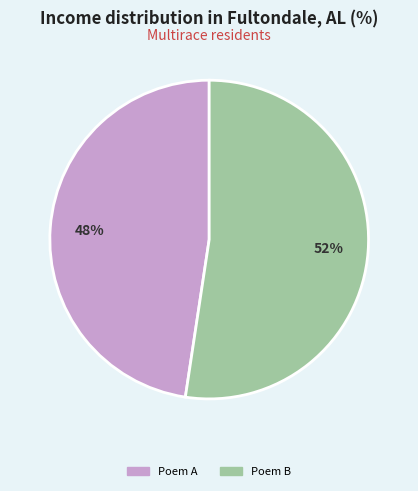

True or false: Poem B accounts for 52% of the total.

True